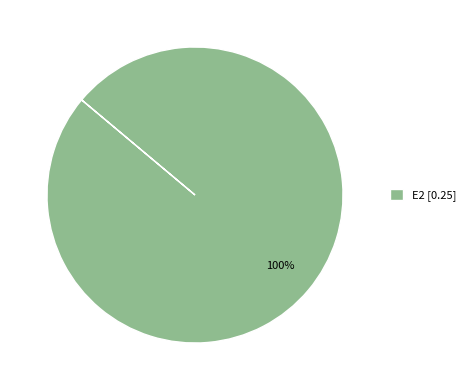

How many segments does this pie chart have?

1